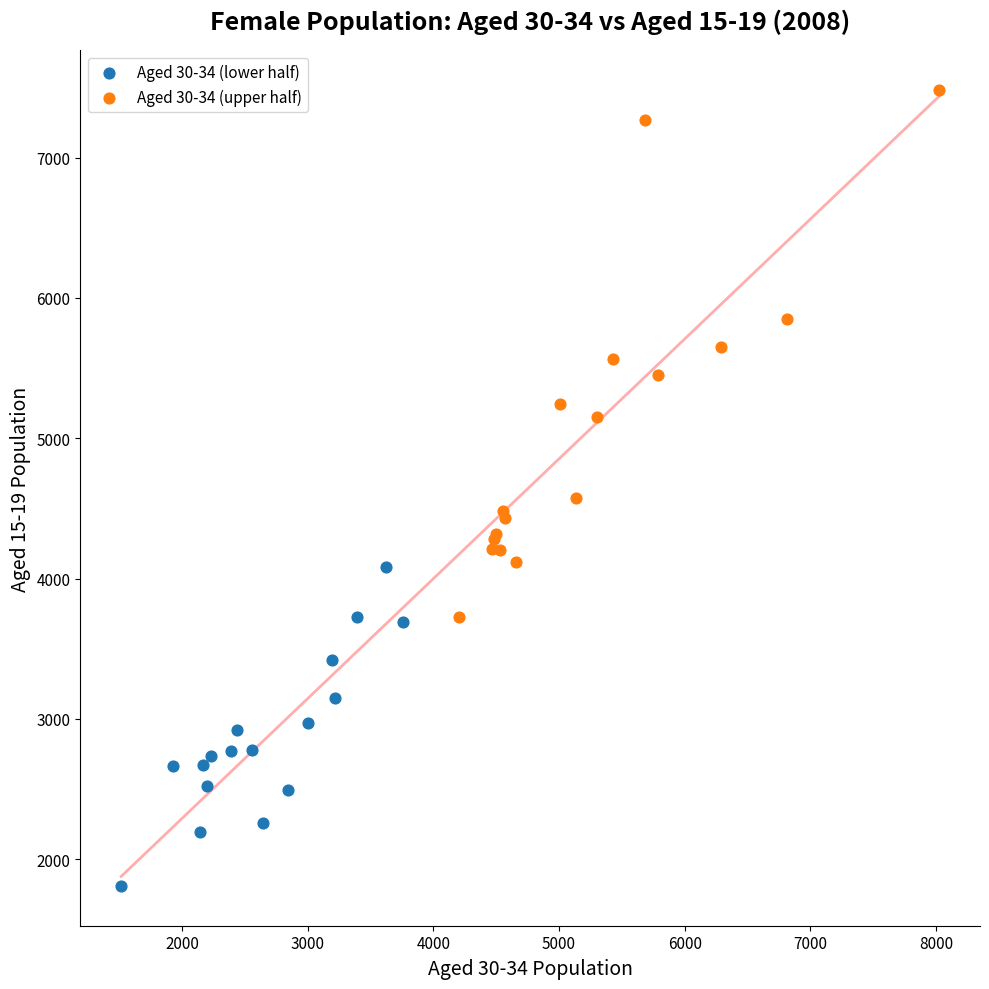

Which series reaches the maximum Y coordinate?

Aged 30-34 (upper half)